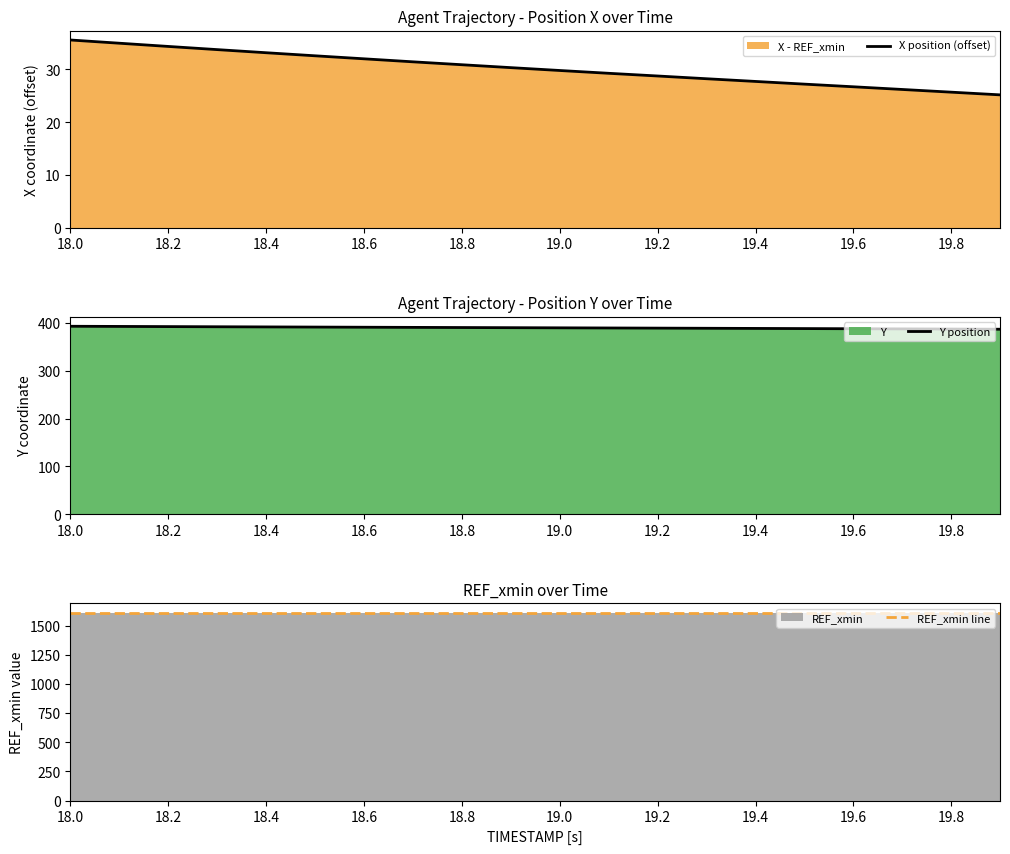

True or false: X position (offset) has a value of 25.7 at 19.8.

True